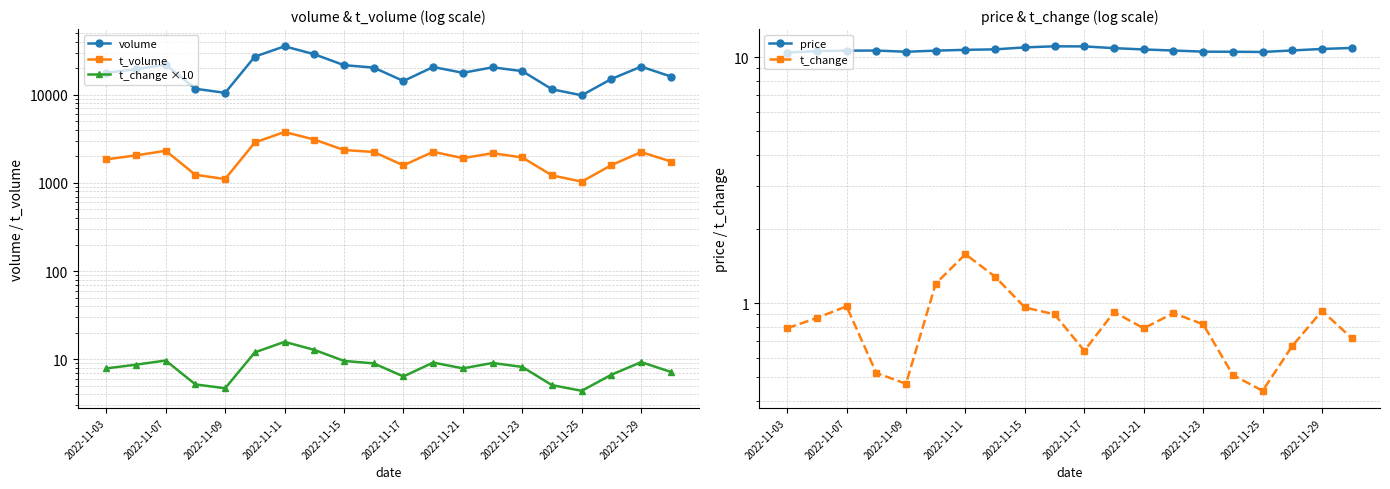

Which series has the largest total across all categories?

volume